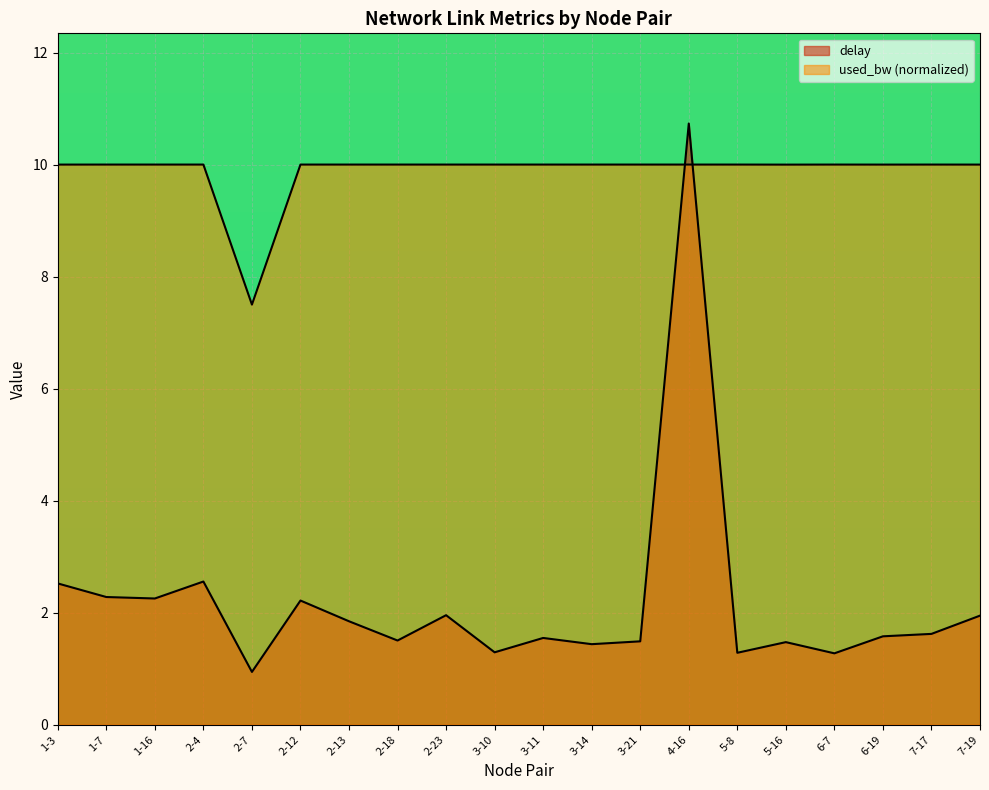

At how many categories does at least one series exceed 7?

20